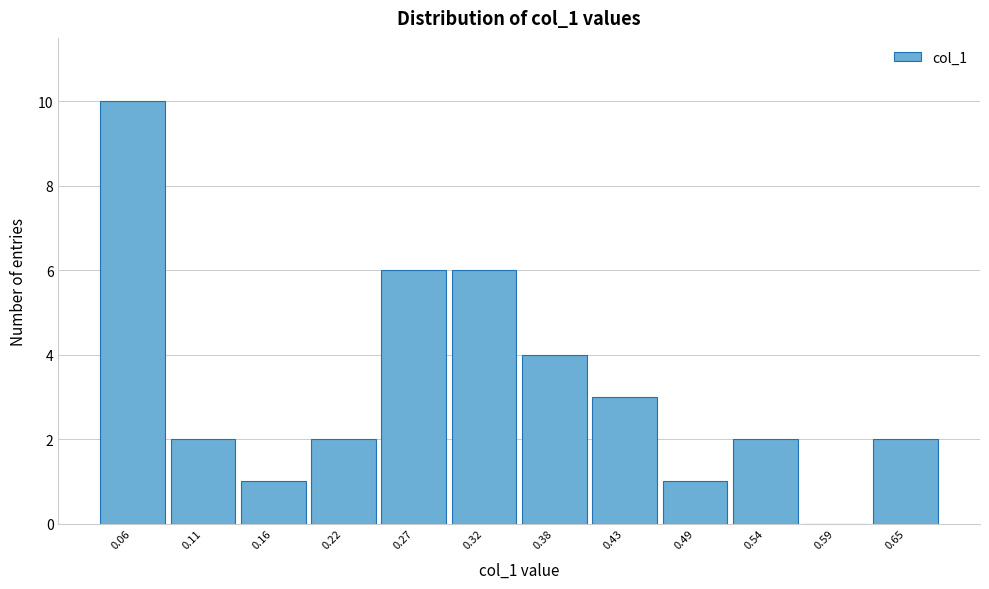

How tall is the bar that spans 0.14 to 0.19 on the x-axis? Neither the bar edges nor the heights are printed on the chart, so give them approximately, as read against the axes.

1